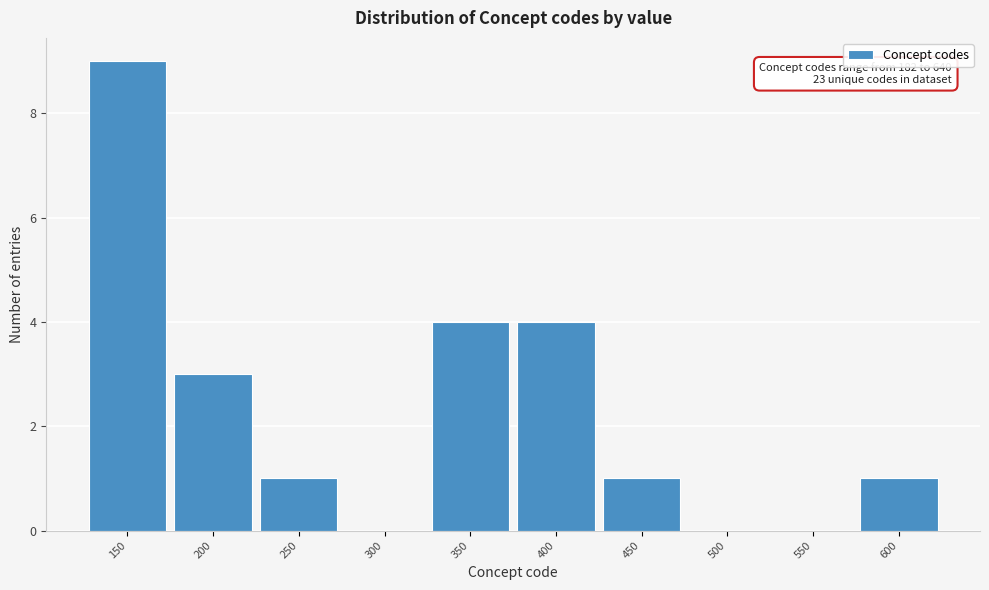

Reading left to right, extract all data points from this chart.

150=9	200=3	250=1	300=0	350=4	400=4	450=1	500=0	550=0	600=1